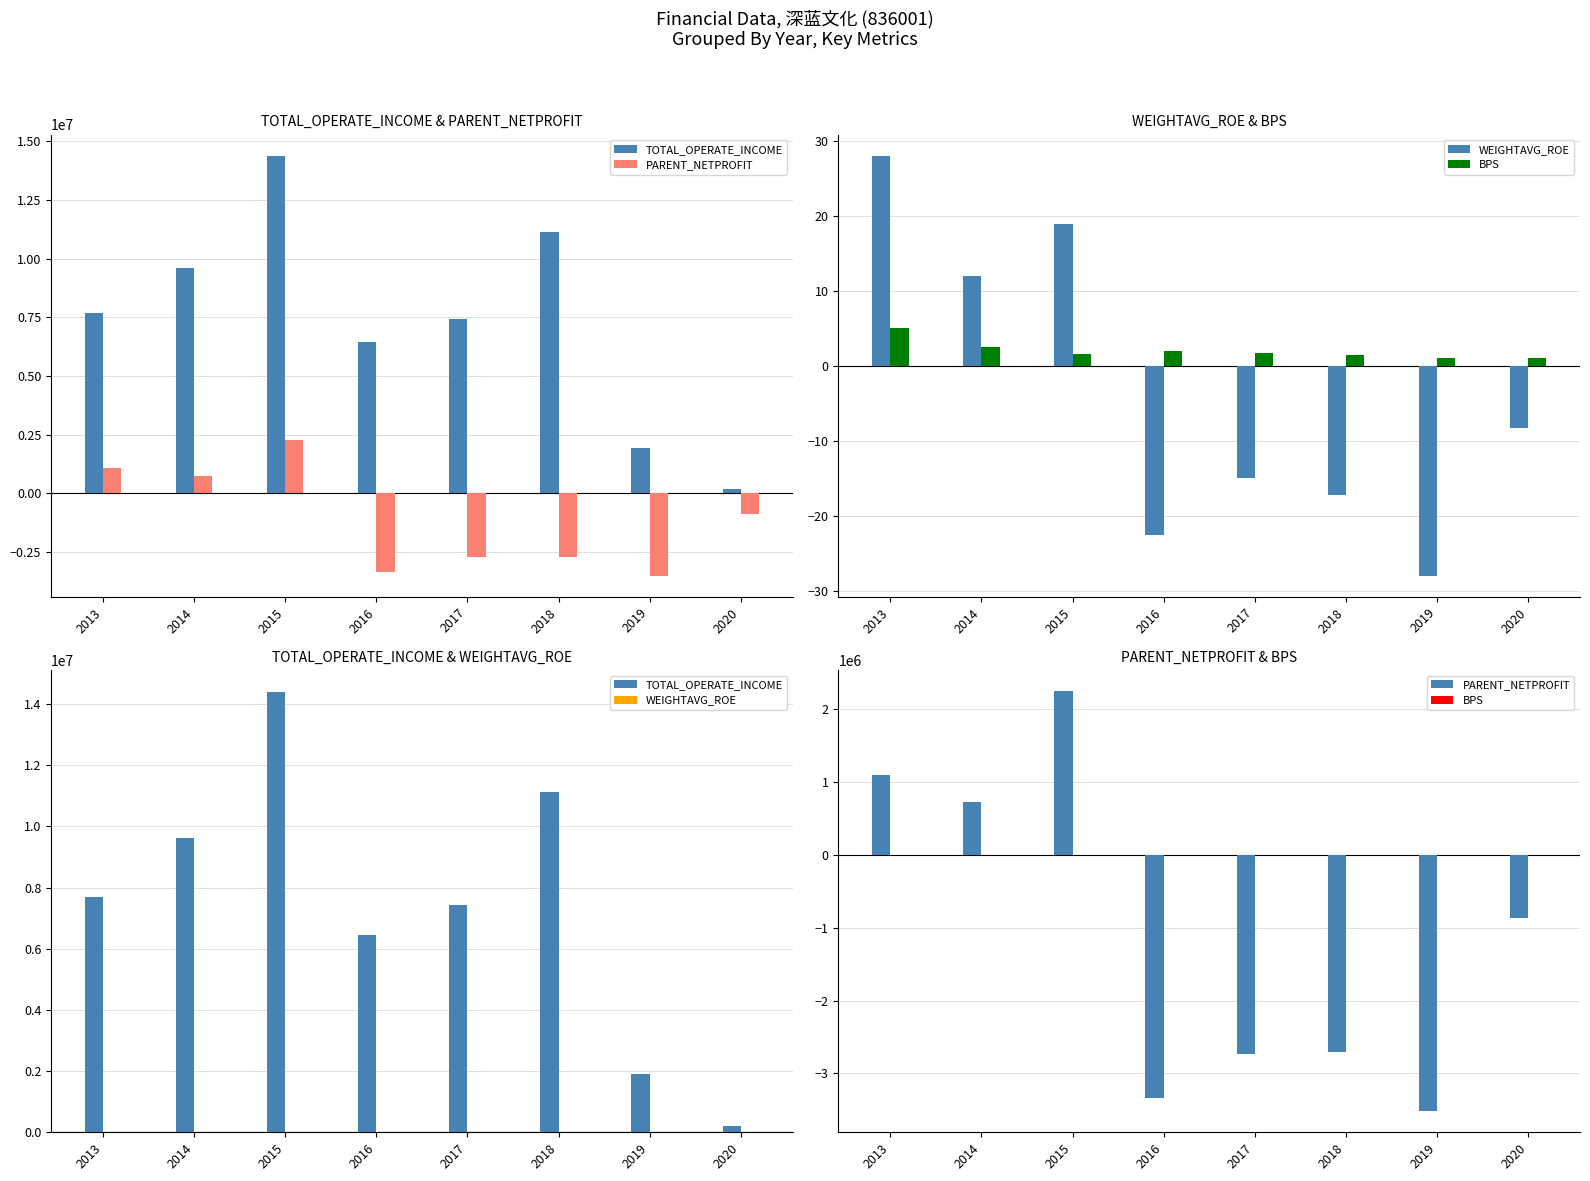

Which category has the highest value in the TOTAL_OPERATE_INCOME series?

2015